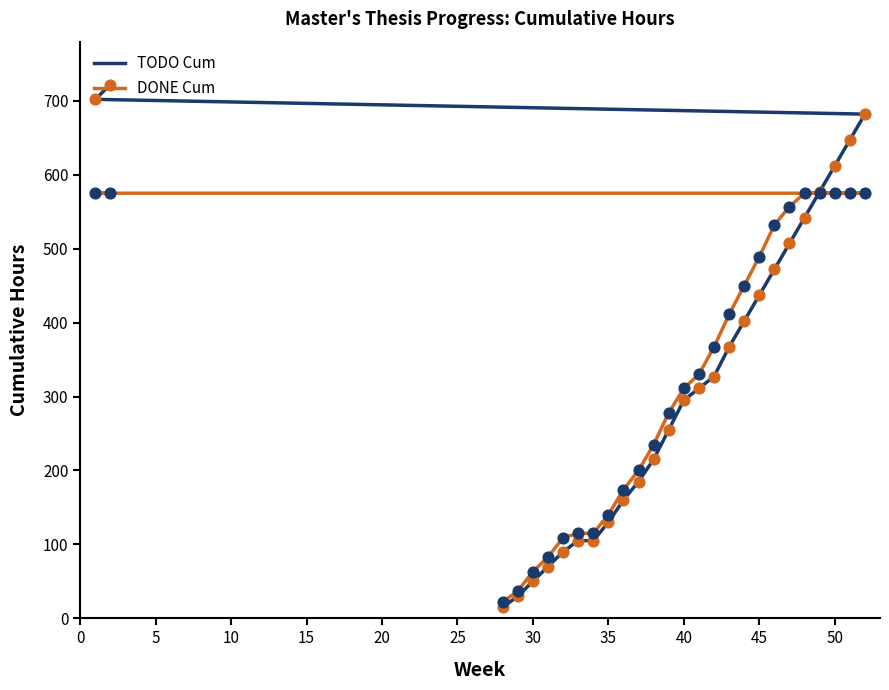

At how many categories does at least one series exceed 97?

23